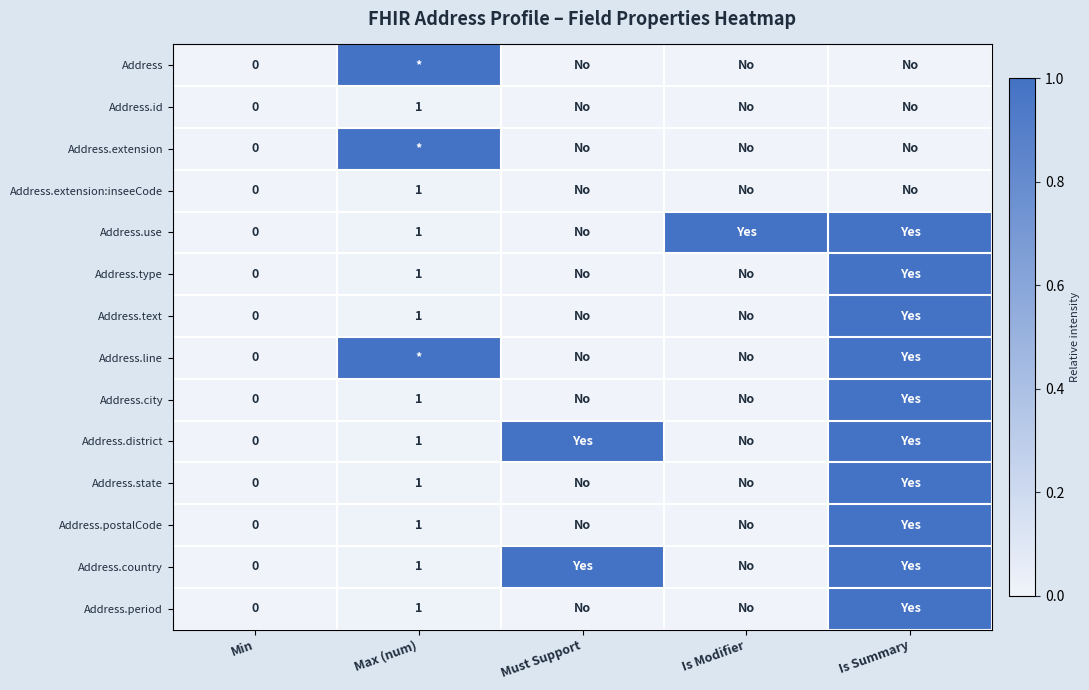

How many values in Address.type are above zero?

2